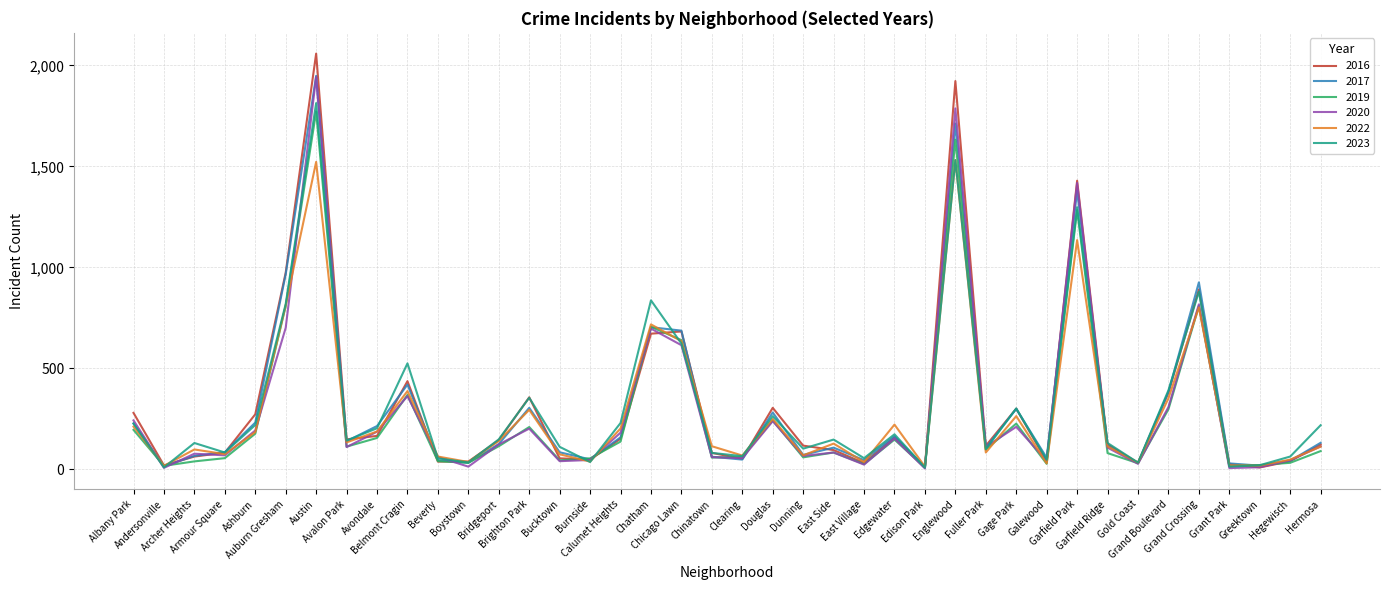

Which series has the largest range (max minus min)?

2016